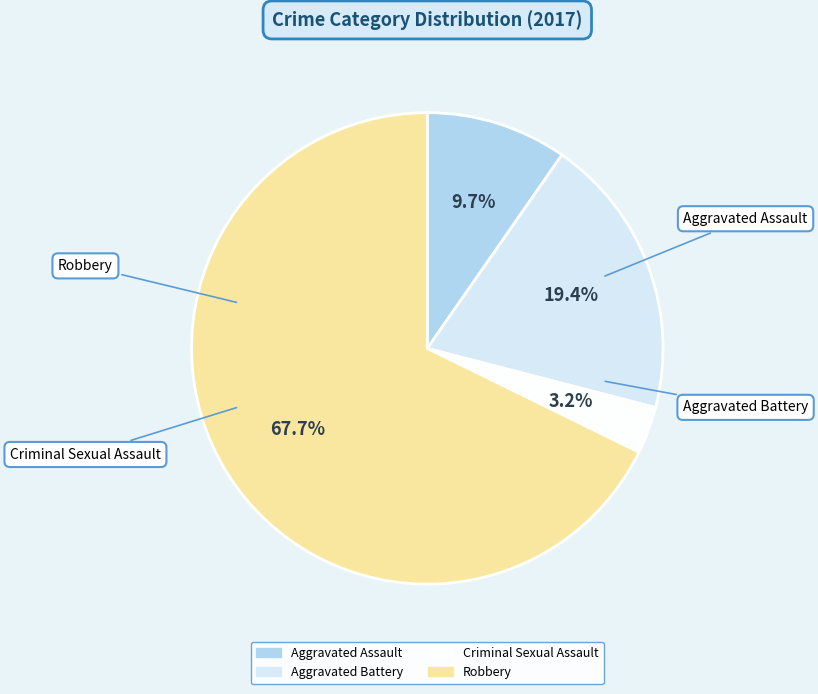

Count the number of slices in the pie.

4